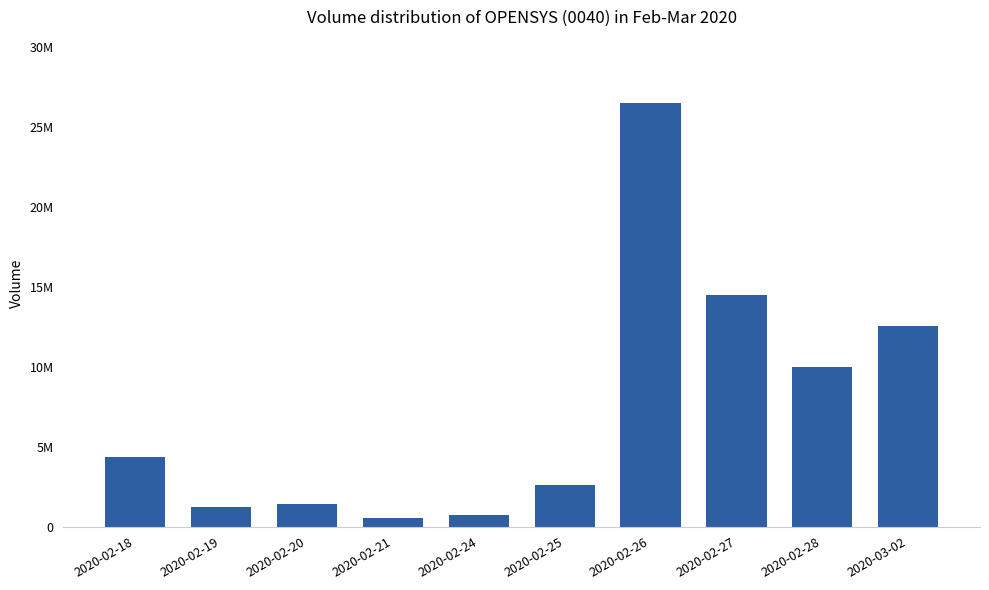

What is the difference between the values at 2020-02-19 and 2020-02-26?

25216600